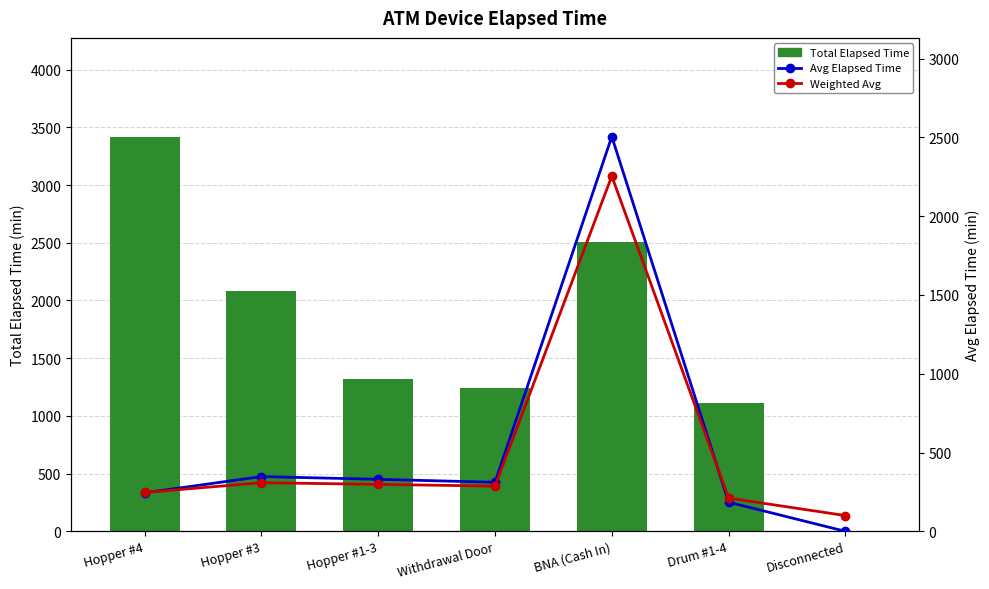

Which category has the highest value in the Total Elapsed Time series?

Hopper #4